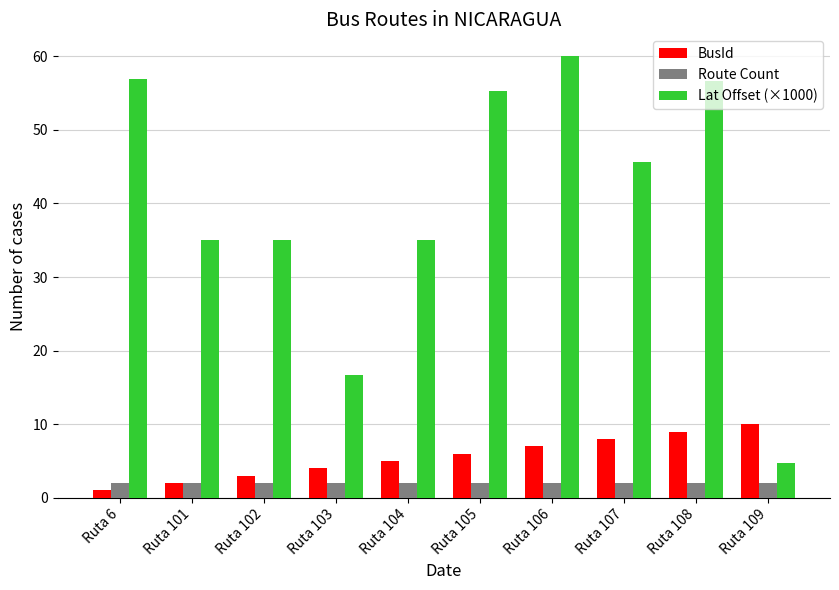

True or false: Lat Offset (×1000) has a value of 69.4 at Ruta 107.

False